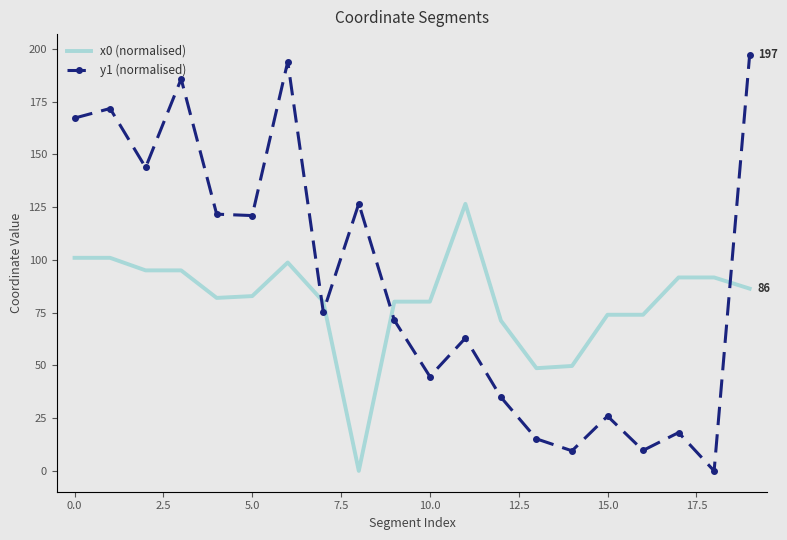

Which series has the largest total across all categories?

y1 (normalised)